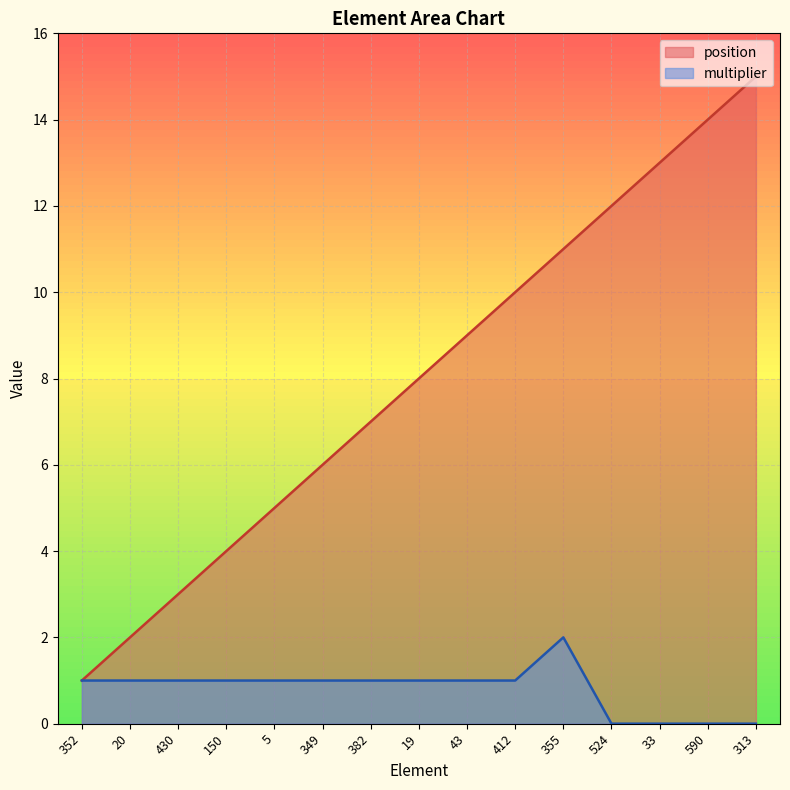

Reading left to right, transcribe all the data shown in this chart.

position: 352=1	20=2	430=3	150=4	5=5	349=6	382=7	19=8	43=9	412=10	355=11	524=12	33=13	590=14	313=15
multiplier: 352=1	20=1	430=1	150=1	5=1	349=1	382=1	19=1	43=1	412=1	355=2	524=0	33=0	590=0	313=0